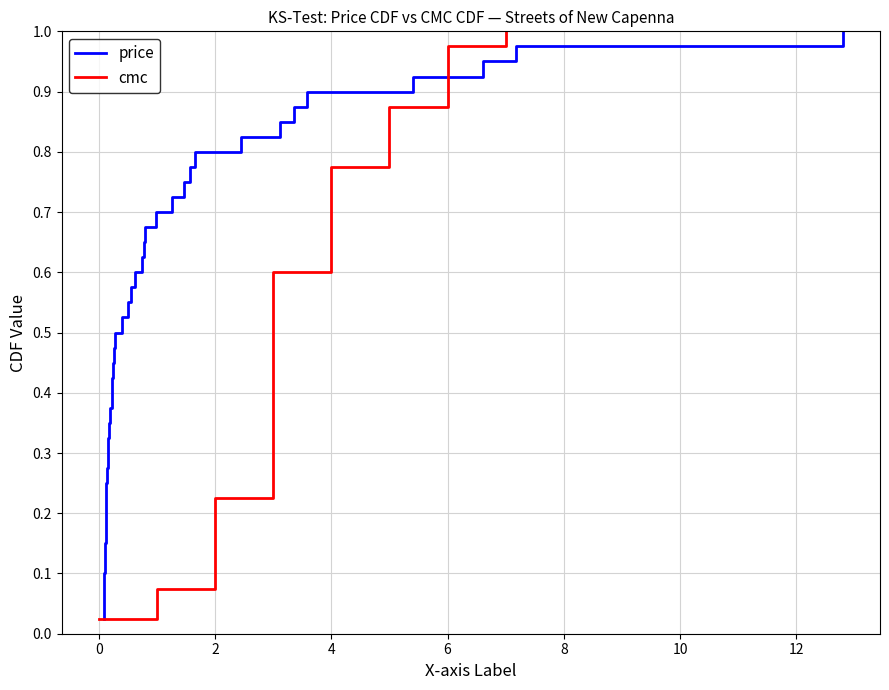

Which series has the largest range (max minus min)?

price